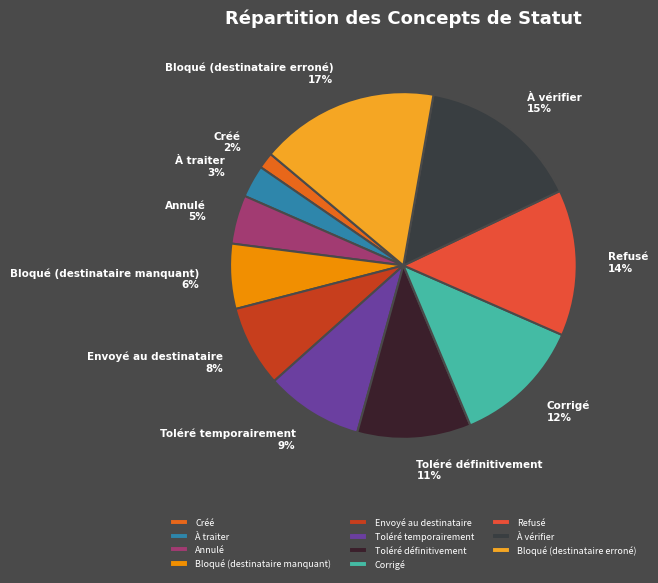

What is the smallest slice in the pie chart?

Créé